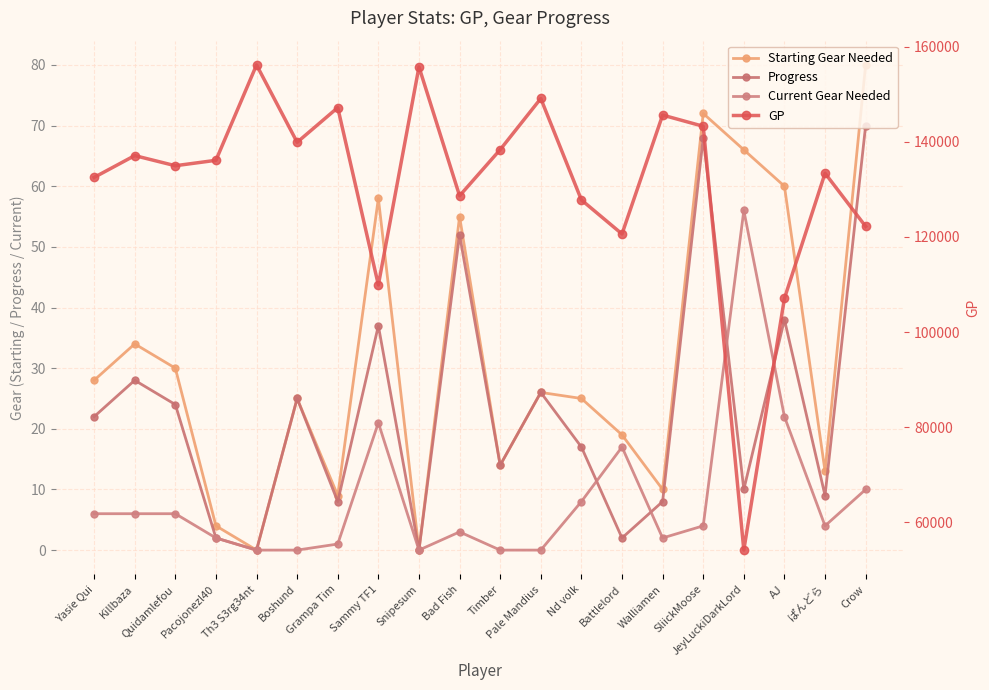

At which category does Progress reach its first local peak?

Killbaza